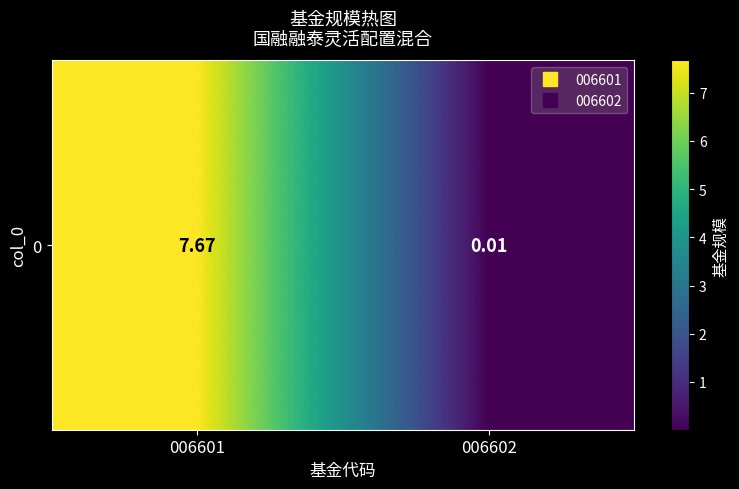

Reading right to left, transcribe all the data shown in this chart.

006602=0.0	006601=7.7